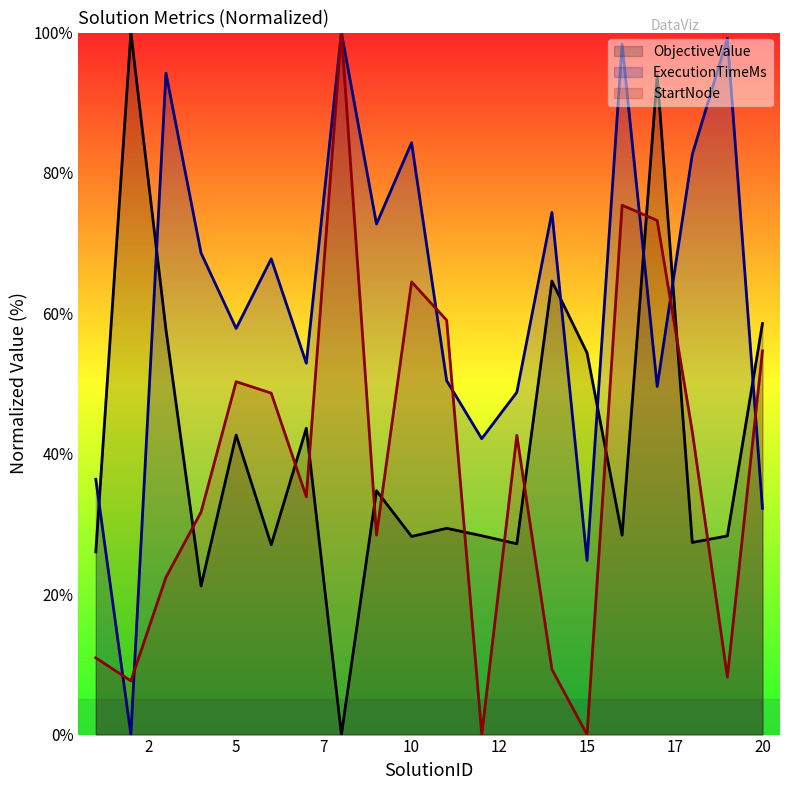

How many times do StartNode and ObjectiveValue cross each other?

12